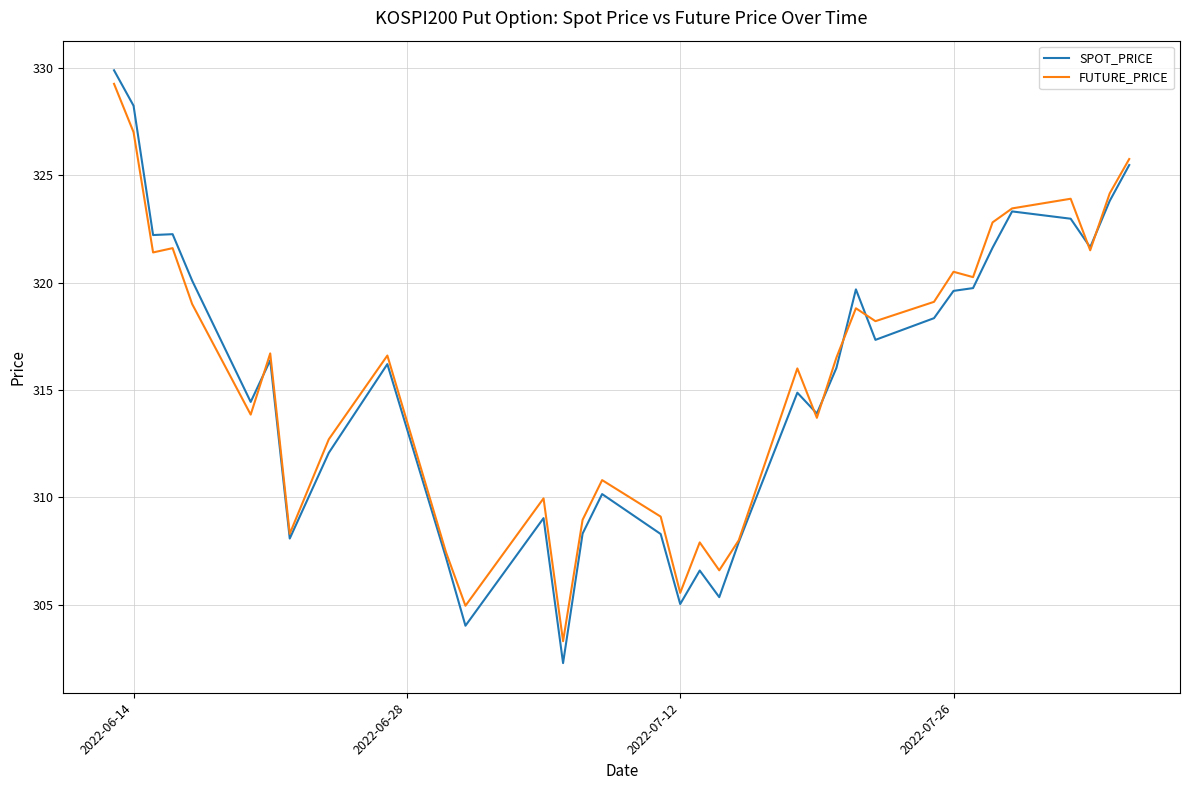

Which series has the widest spread of values?

SPOT_PRICE